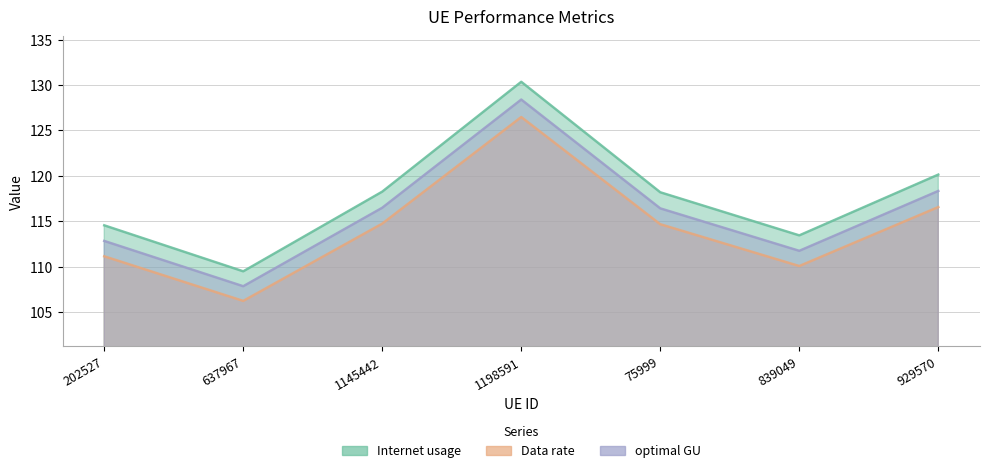

What is the maximum value shown in the chart?

130.4